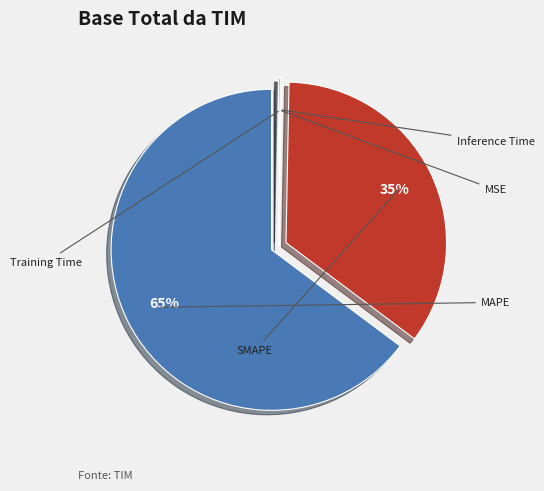

To the nearest percent, what is the difference between the largest and smallest slice percentages?

65%